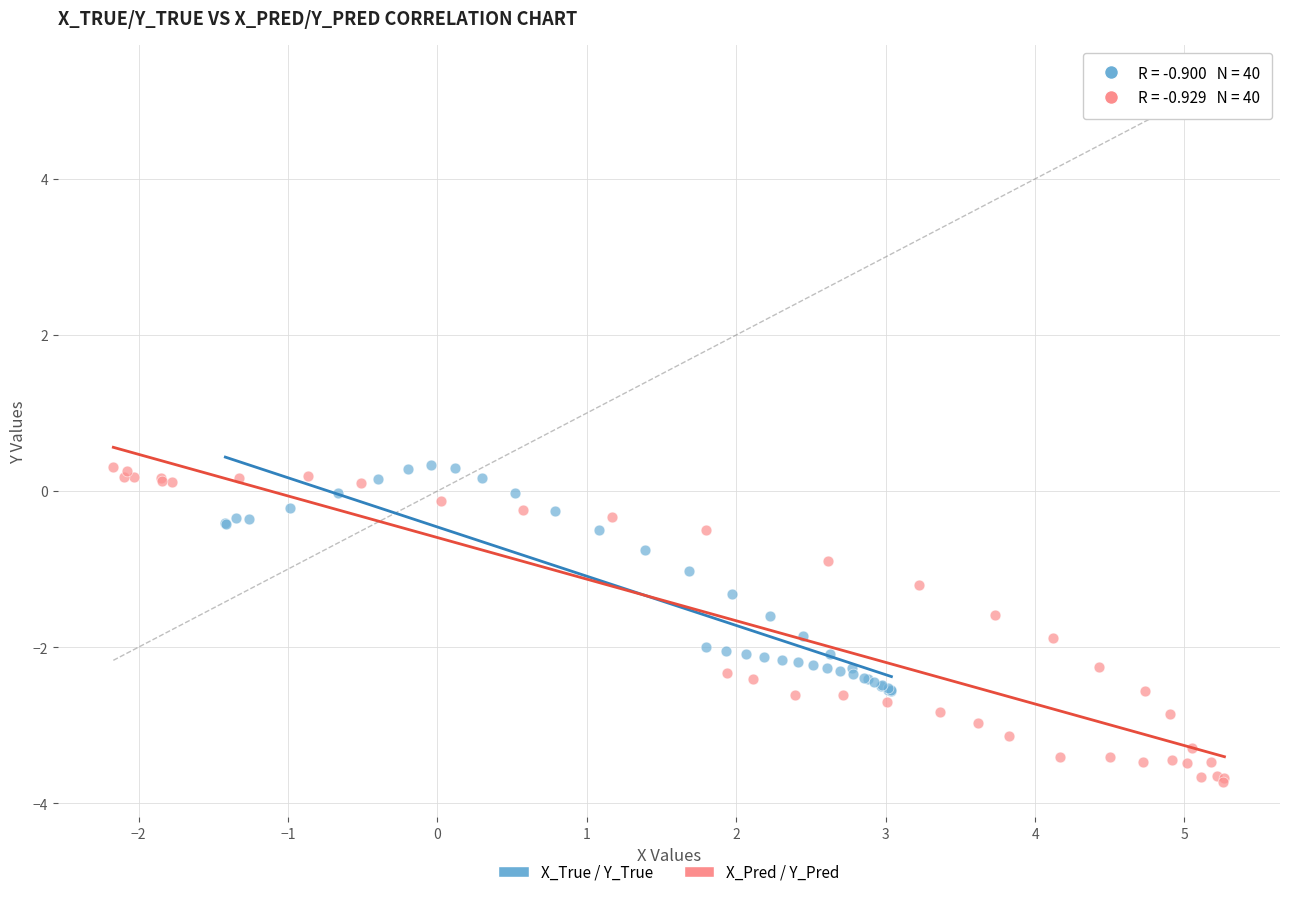

What are all the series names shown in the legend?

X_True / Y_True, X_Pred / Y_Pred